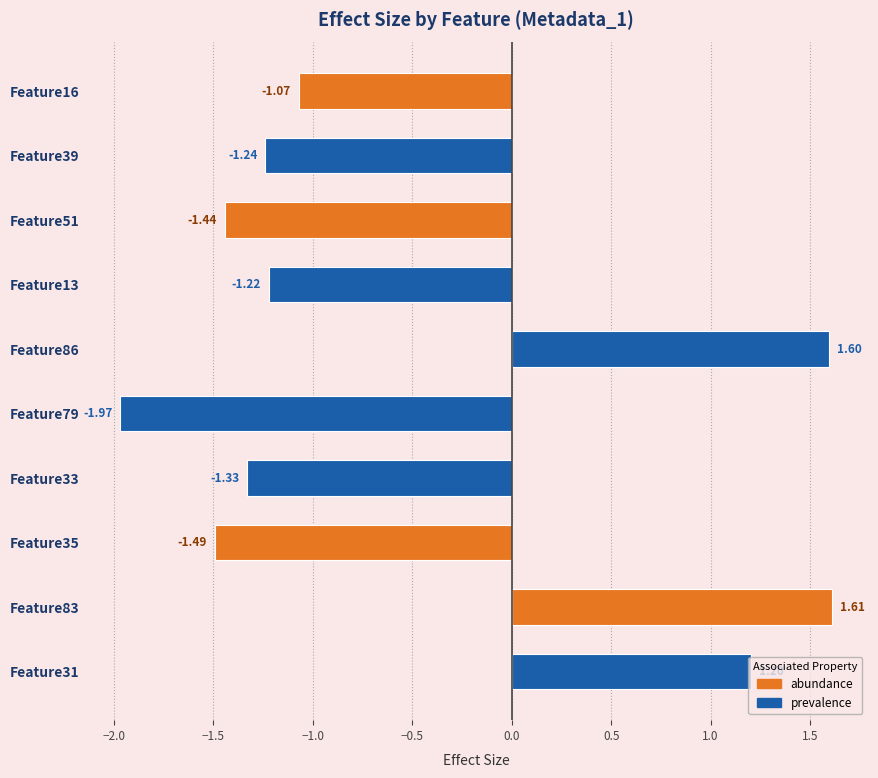

How many positive values are there?

3